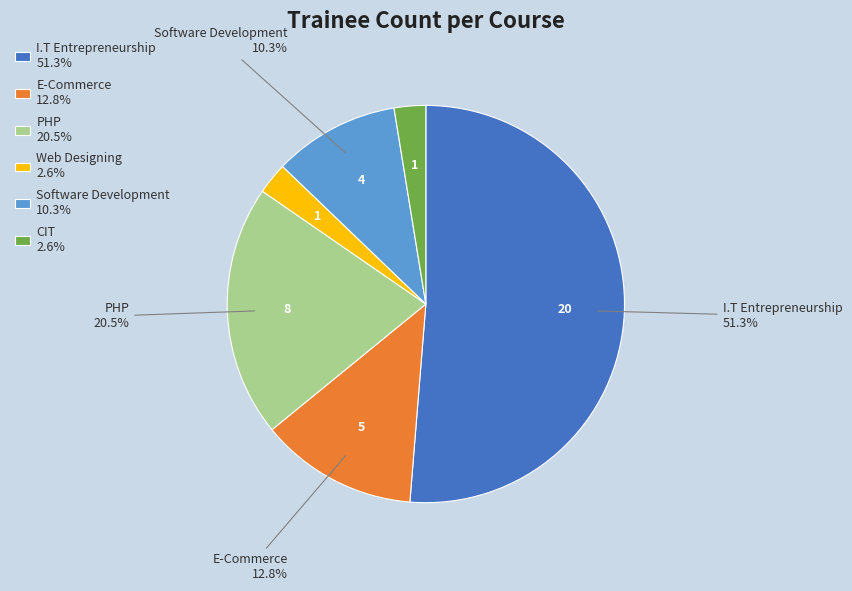

Is there a majority slice in this chart?

Yes